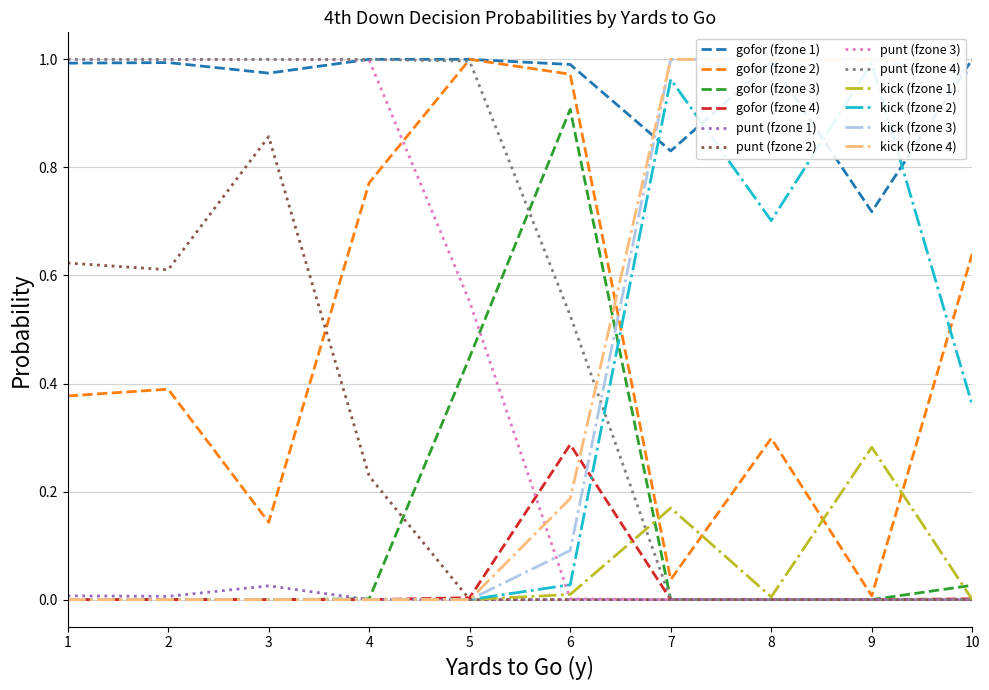

True or false: gofor has a value of -0.7 at 30.

False